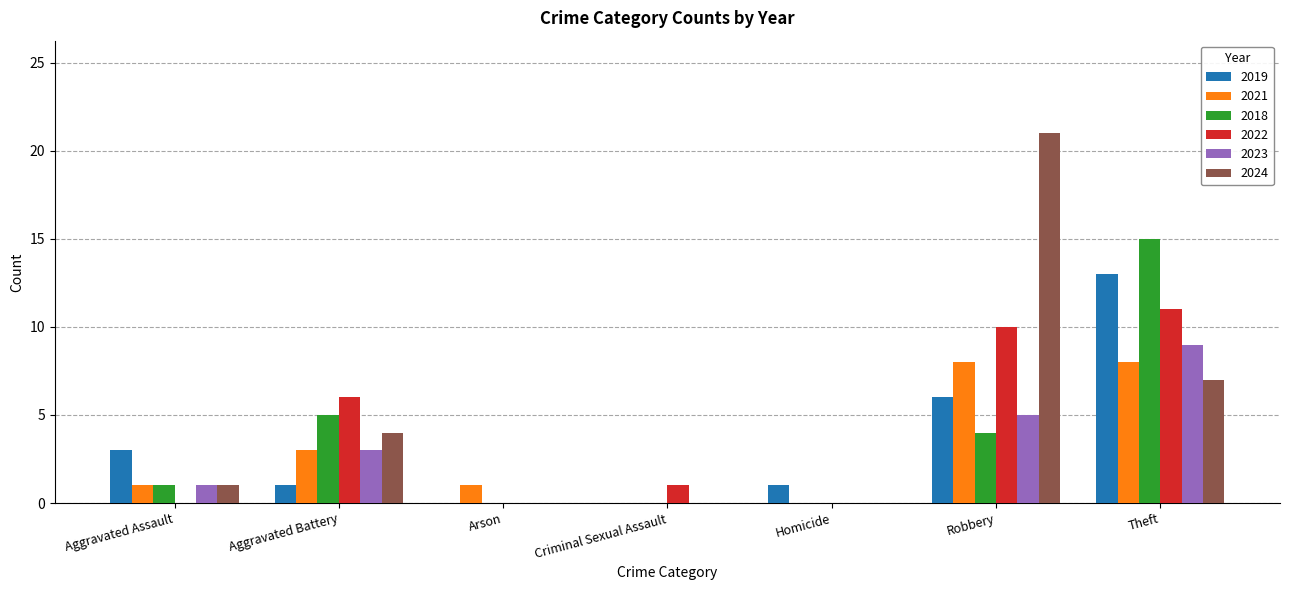

What is the sum of all 2024 values?

33